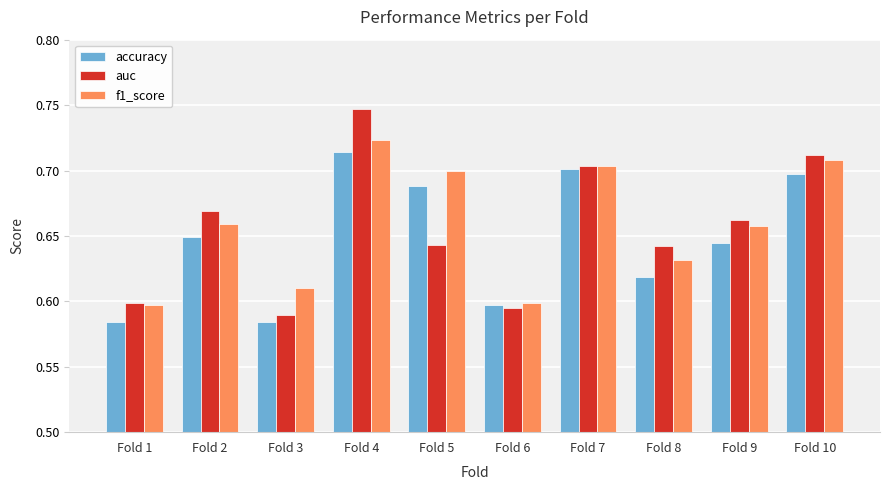

Which series changed the most between Fold 2 and Fold 4?

auc